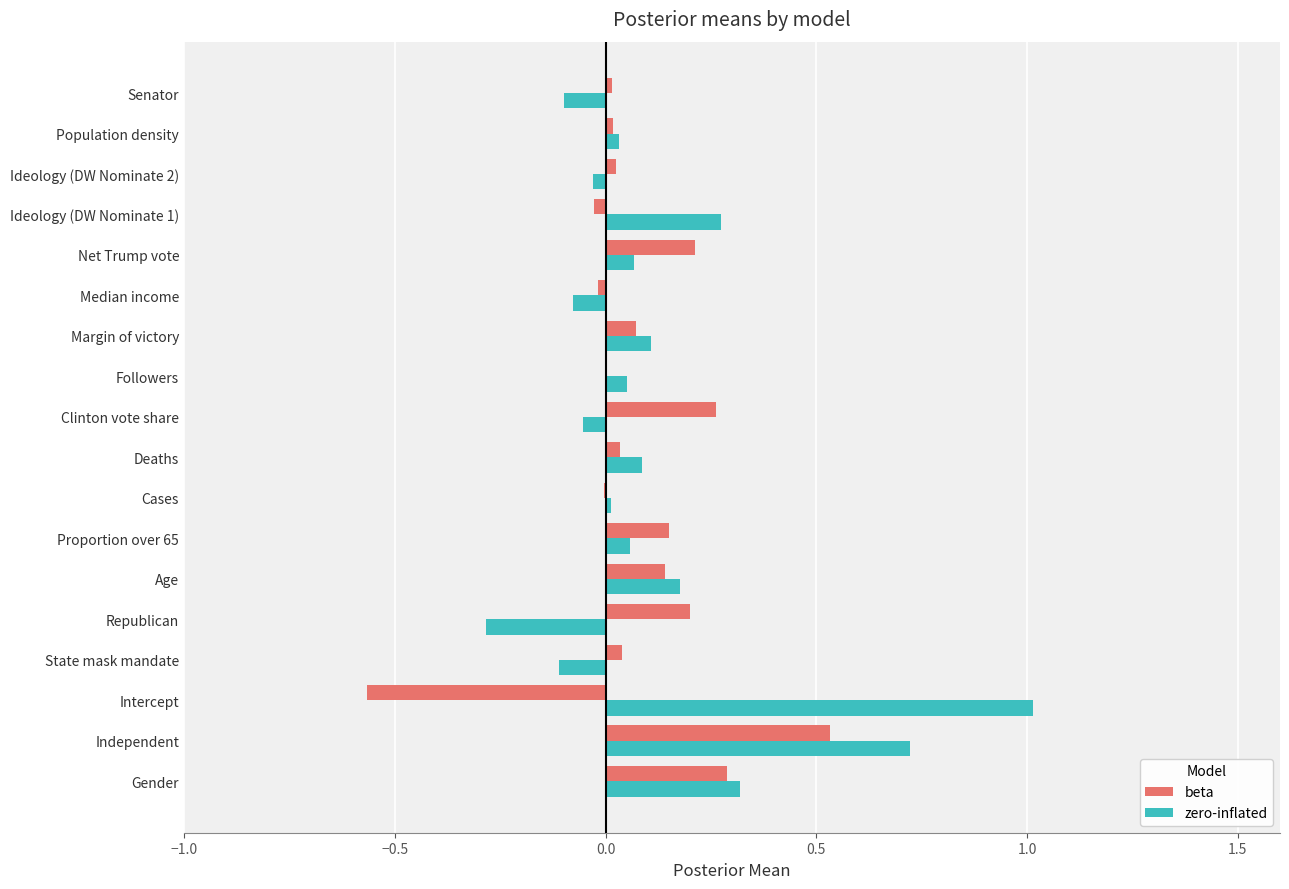

Is the value of beta at Intercept greater than the value of zero-inflated at Ideology (DW Nominate 1)?

No